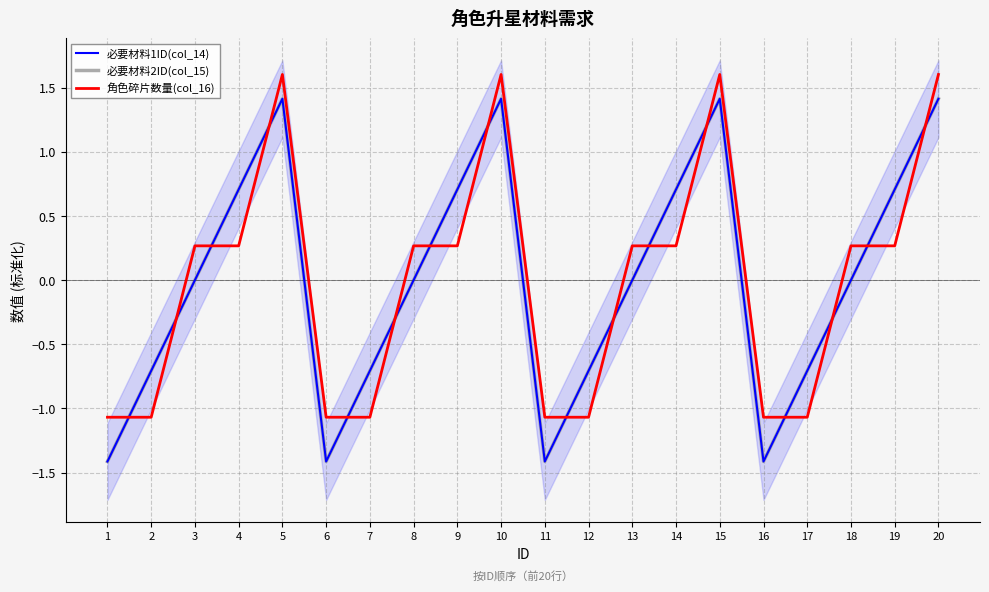

Which has a higher value, 6 or 12?

12